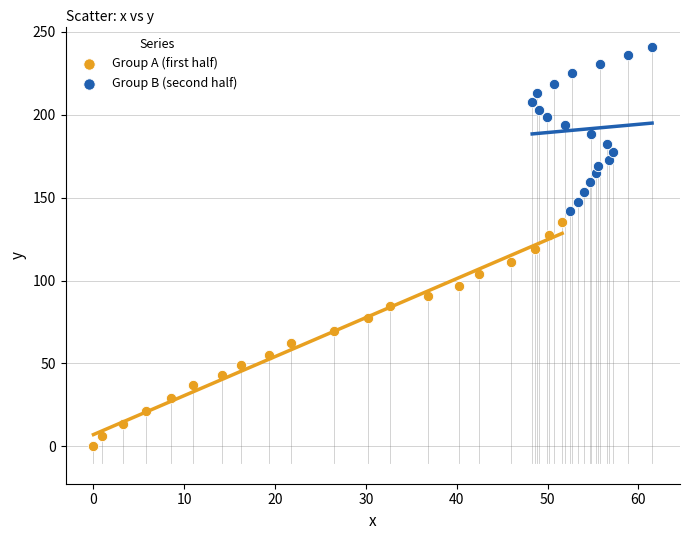

Which series reaches the minimum Y coordinate?

Group A (first half)